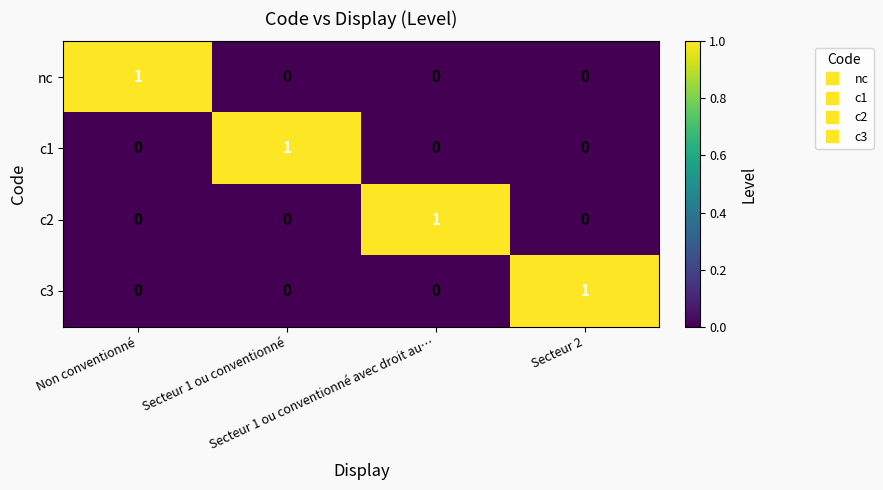

At how many categories does at least one series exceed 0?

4